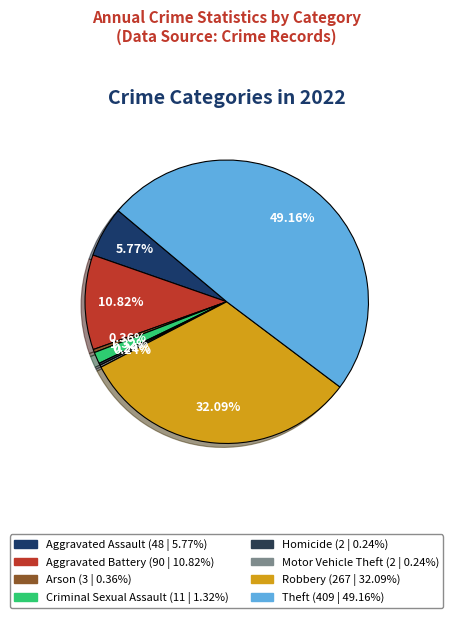

What is the smallest slice in the pie chart?

Homicide